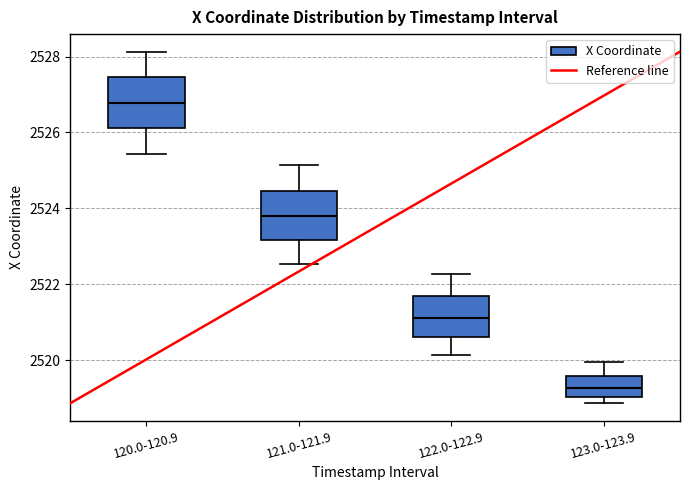

Reading left to right, read every box against the y-axis: the position of its median line, the range the box covers, and the ends of its whiskers. The values are not printed on the chart, so give them approximately, as read against the axis.

120.0-120.9: median 2526.8, box 2526.2 to 2527.4, whiskers 2525.4 to 2528.2
121.0-121.9: median 2523.8, box 2523.2 to 2524.4, whiskers 2522.6 to 2525.2
122.0-122.9: median 2521.2, box 2520.6 to 2521.6, whiskers 2520.2 to 2522.2
123.0-123.9: median 2519.2, box 2519.0 to 2519.6, whiskers 2518.8 to 2520.0